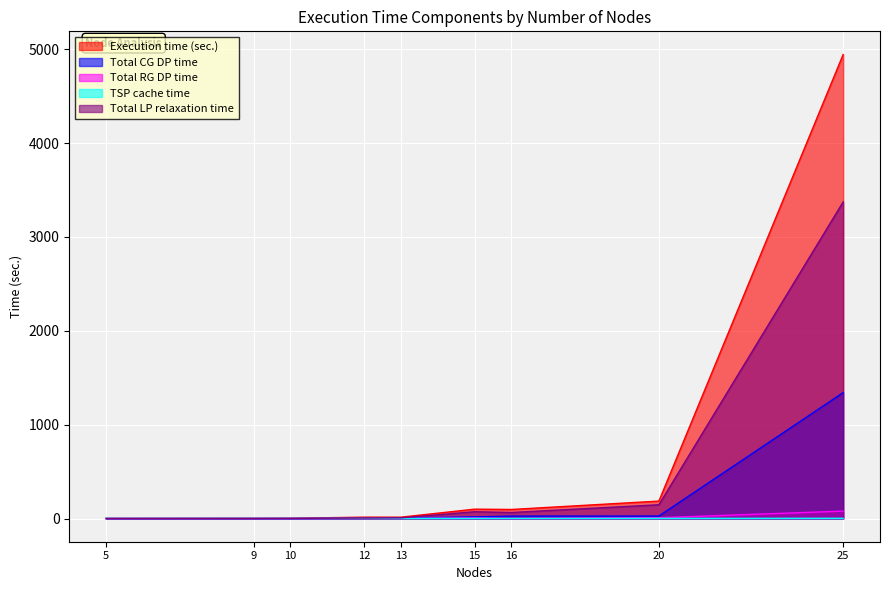

Which series has the largest total across all categories?

Execution time (sec.)